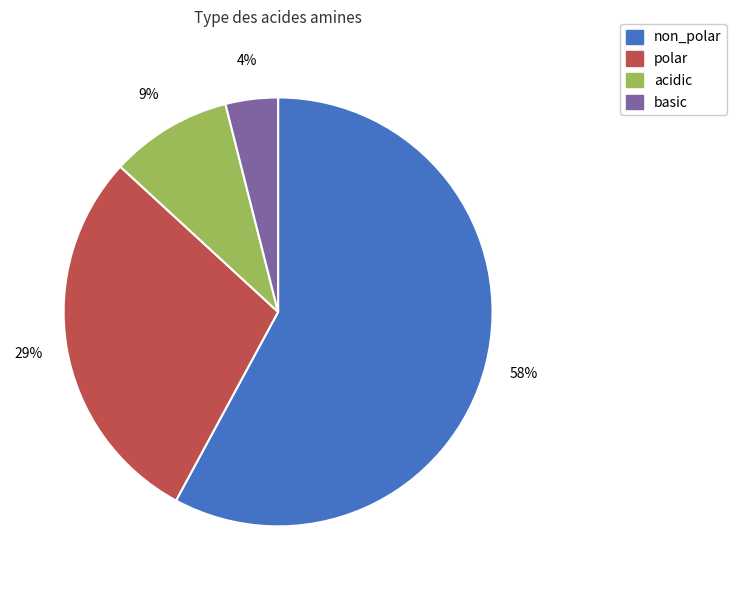

Rank the categories by value from lowest to highest.

basic, acidic, polar, non_polar